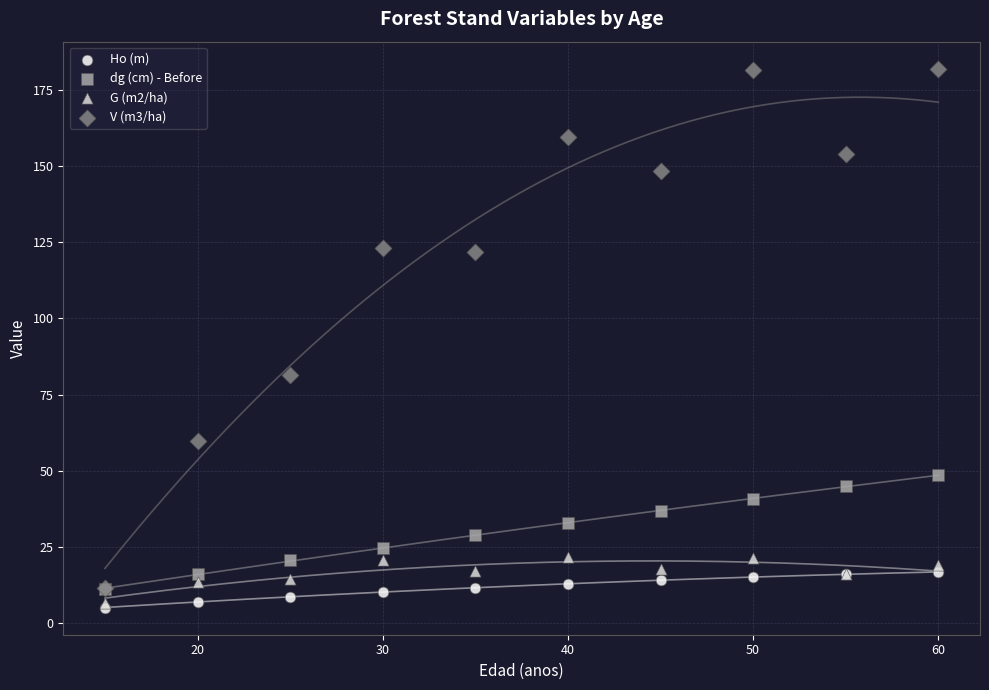

Which series has the widest spread of Y values?

V (m3/ha)